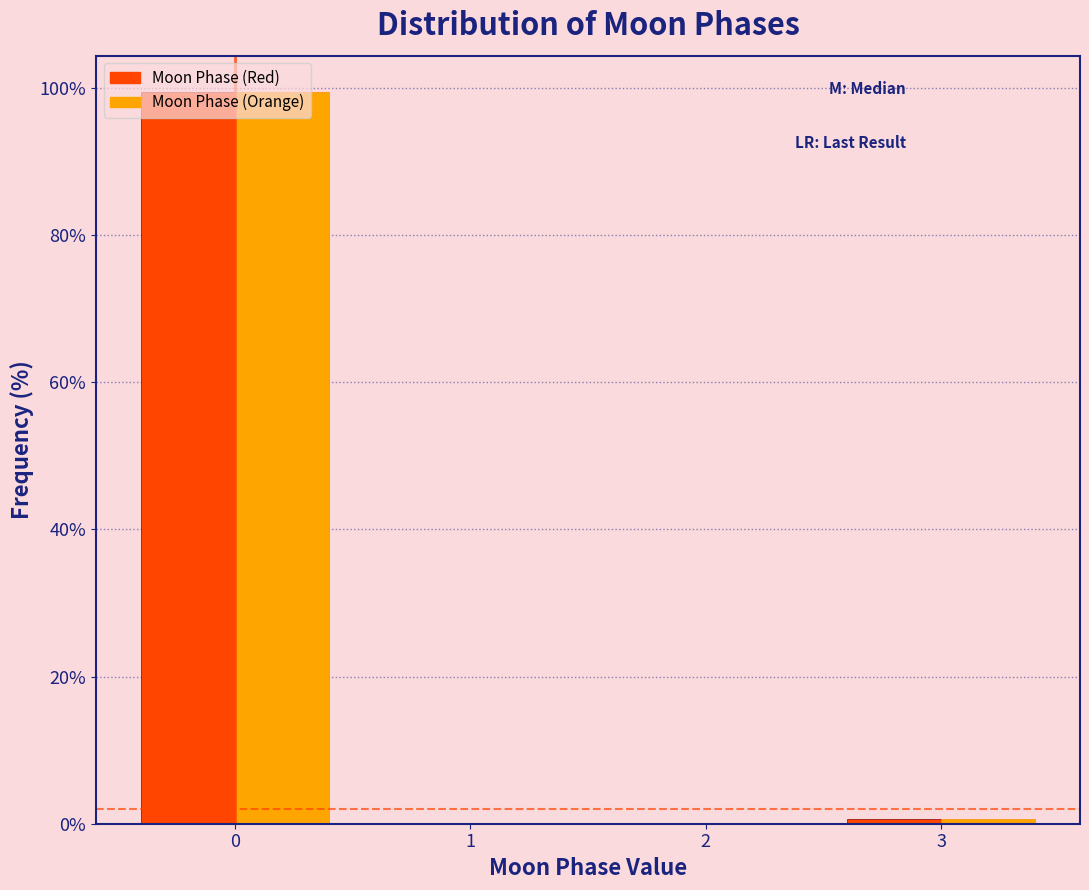

In the Moon Phase (Red) series, which range on the x-axis has the tallest bar?

-0.5 to 0.5